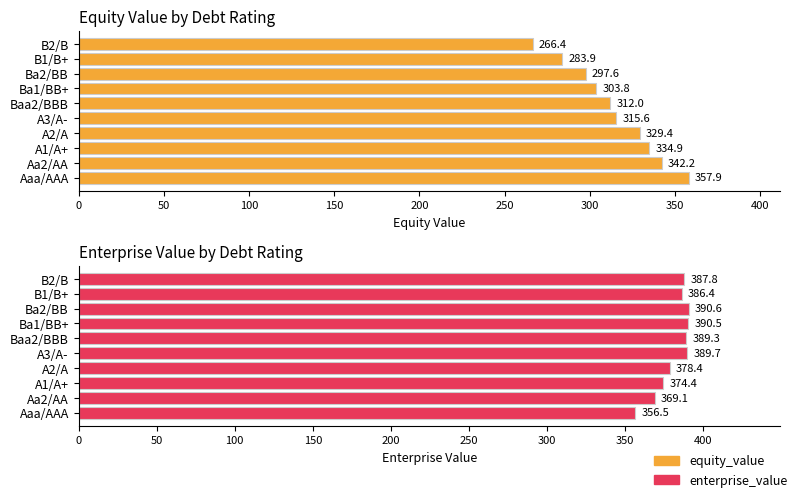

Which series has the largest range (max minus min)?

equity_value